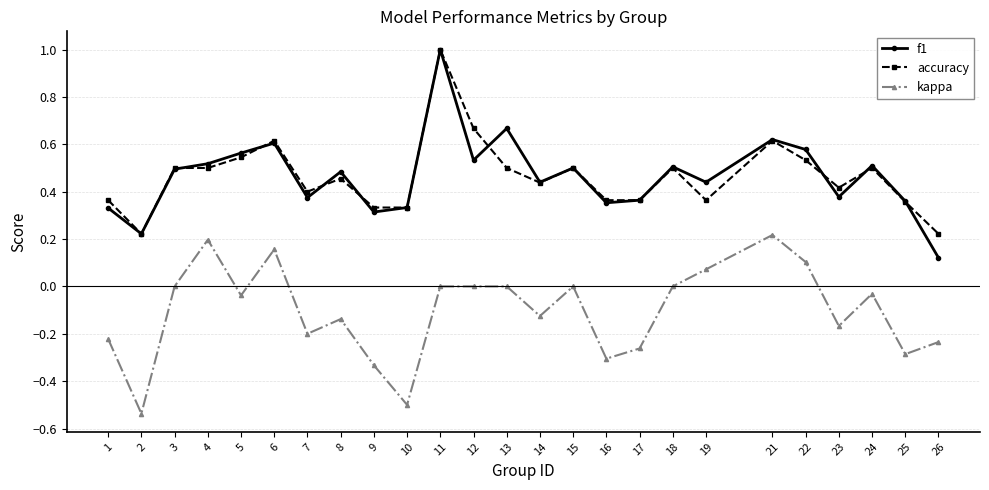

True or false: accuracy has more than 0 points higher than both neighbors.

True